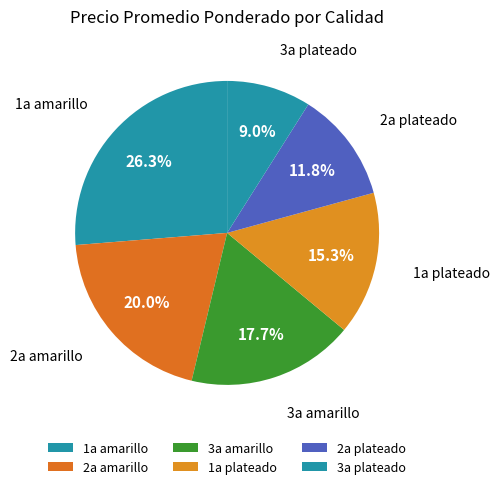

Which category has the biggest portion of the pie?

1a amarillo